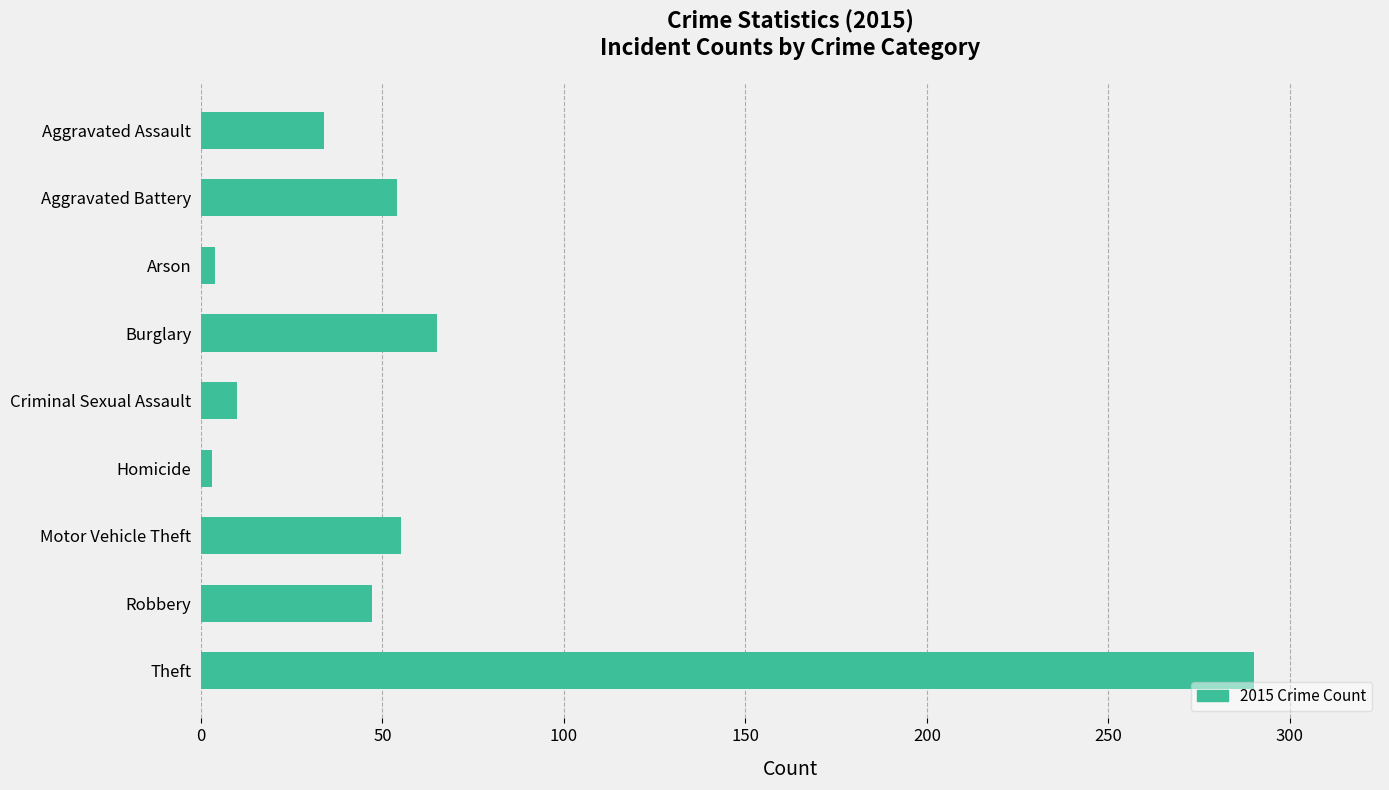

The value at Robbery is 13. True or false?

False